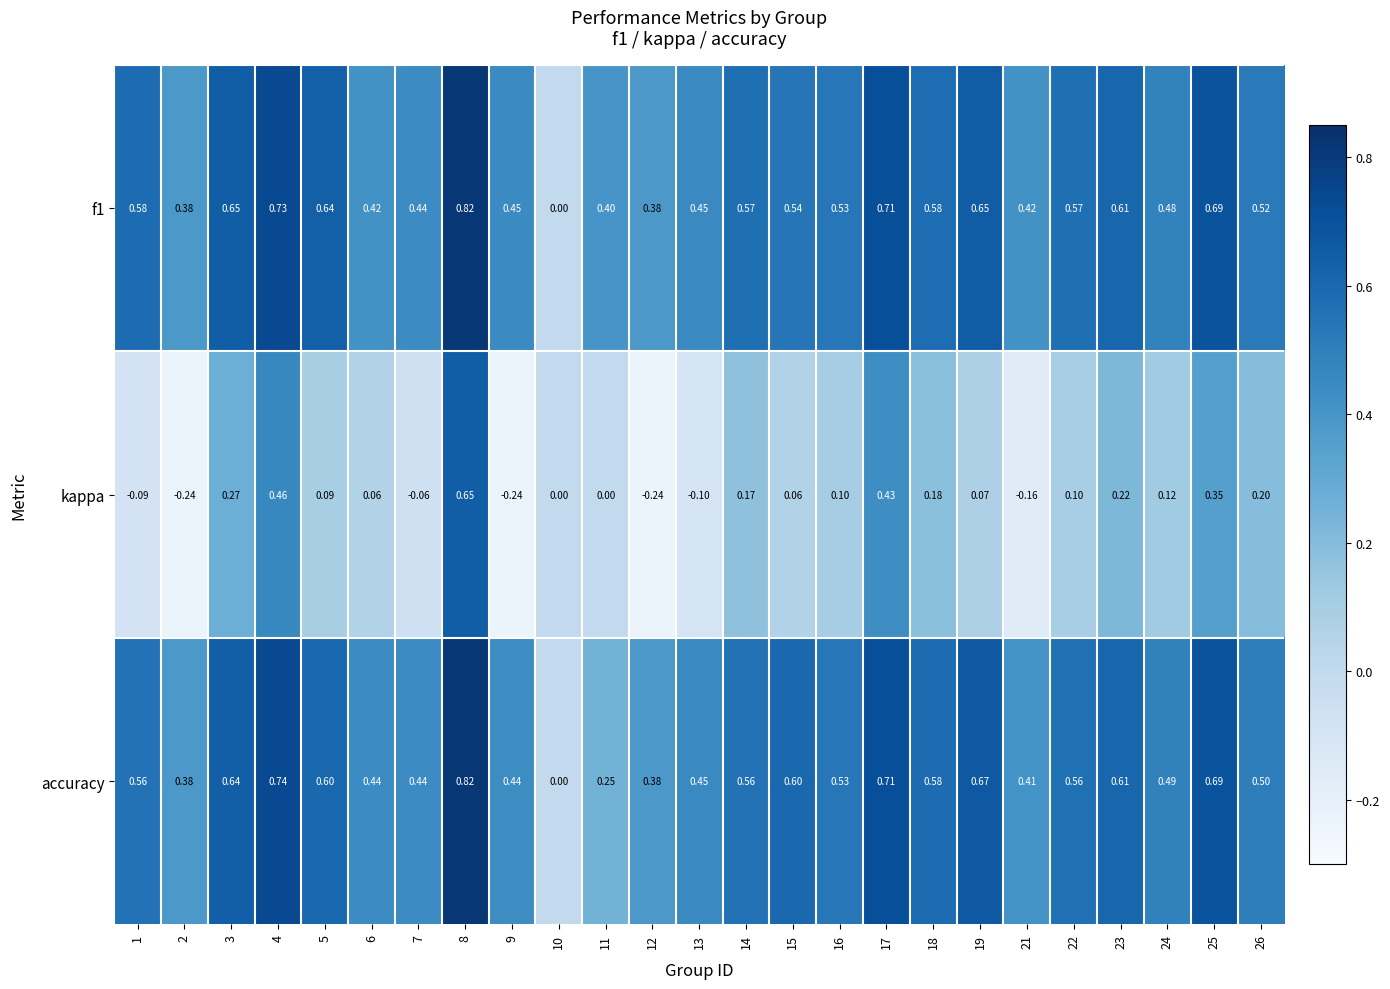

Which series has the largest range (max minus min)?

kappa